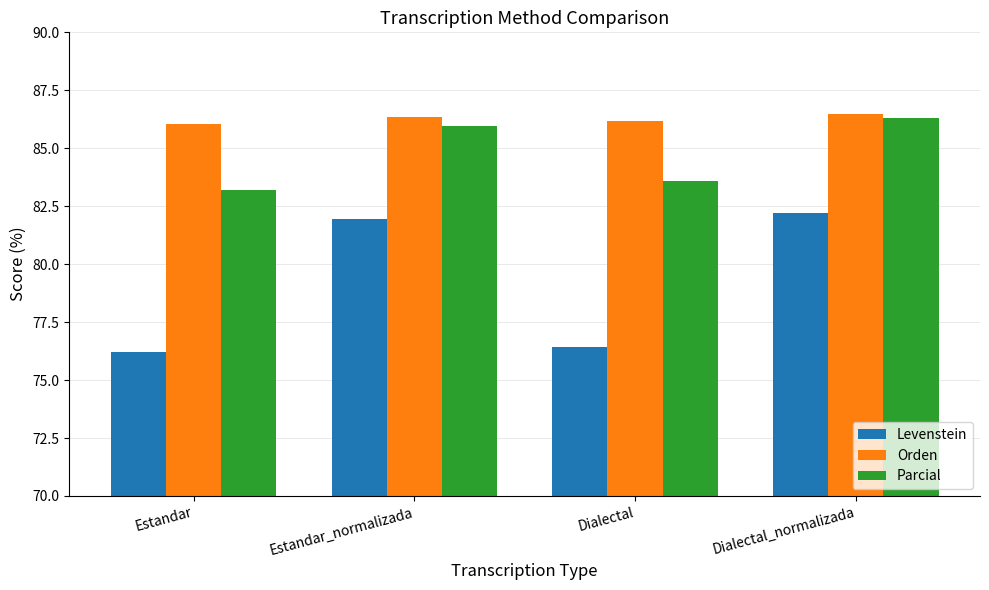

What is the label of the 4th bar from the left?

Dialectal_normalizada